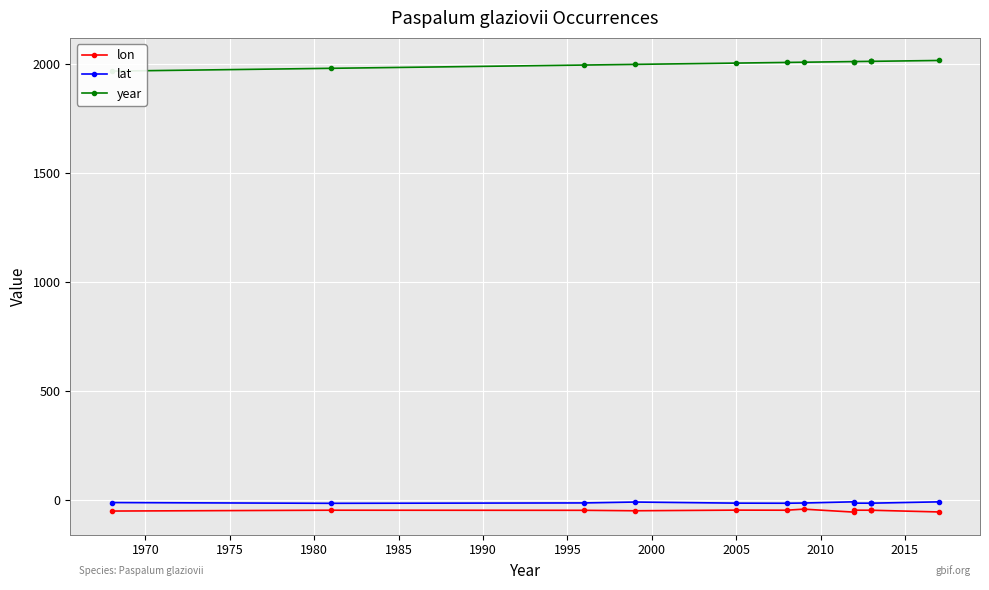

What value does the lat series have at 1980?

-10.4